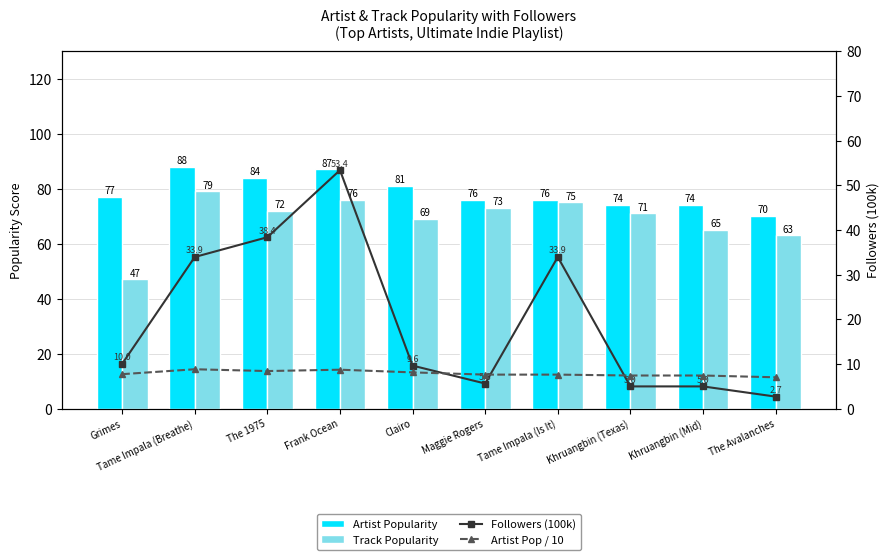

What value does the Artist Popularity series have at The Avalanches?

70.0